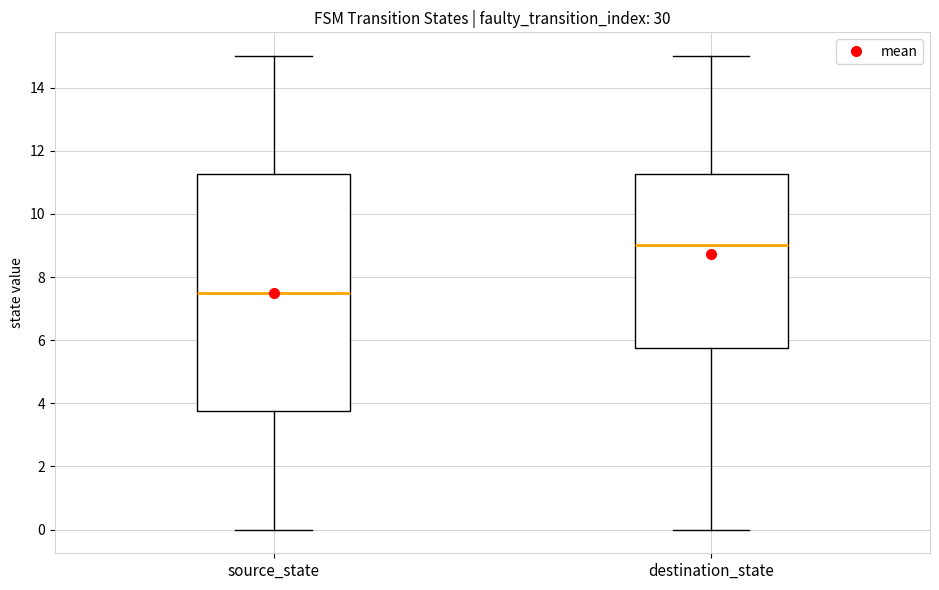

Reading left to right, transcribe this box plot: for each box, give where its median line is, the range the box spans, and where its two whiskers end, as read against the y-axis. The values are not printed on the chart, so give them approximately, as read against the axis.

source_state: median 7.6, box 3.8 to 11.2, whiskers 0.0 to 15.0
destination_state: median 9.0, box 5.8 to 11.2, whiskers 0.0 to 15.0